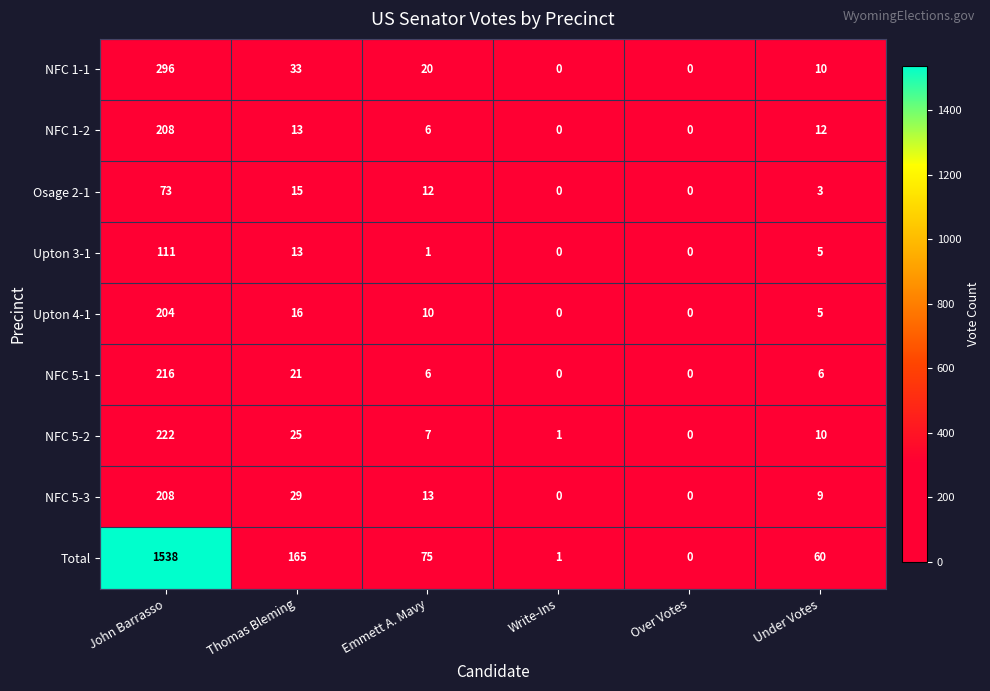

What value does the Upton 3-1 series have at Under Votes?

5